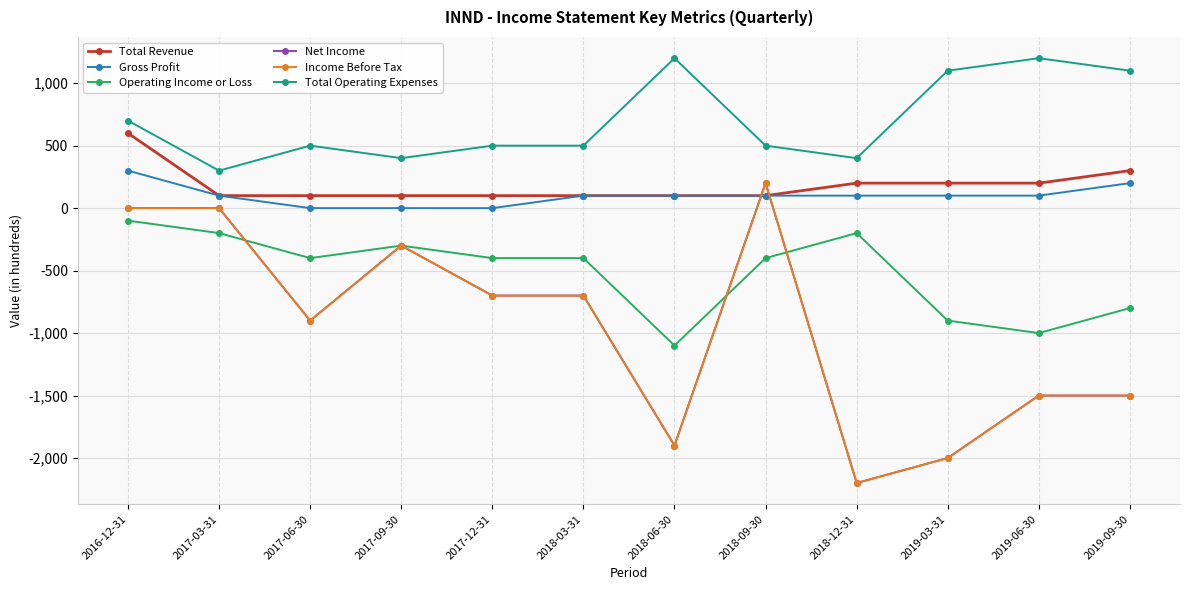

Reading left to right, list all the values displayed in this chart.

Total Revenue: 2016-12-31=600	2017-03-31=100	2017-06-30=100	2017-09-30=100	2017-12-31=100	2018-03-31=100	2018-06-30=100	2018-09-30=100	2018-12-31=200	2019-03-31=200	2019-06-30=200	2019-09-30=300
Gross Profit: 2016-12-31=300	2017-03-31=100	2017-06-30=0	2017-09-30=0	2017-12-31=0	2018-03-31=100	2018-06-30=100	2018-09-30=100	2018-12-31=100	2019-03-31=100	2019-06-30=100	2019-09-30=200
Operating Income or Loss: 2016-12-31=-100	2017-03-31=-200	2017-06-30=-400	2017-09-30=-300	2017-12-31=-400	2018-03-31=-400	2018-06-30=-1100	2018-09-30=-400	2018-12-31=-200	2019-03-31=-900	2019-06-30=-1000	2019-09-30=-800
Net Income: 2016-12-31=0	2017-03-31=0	2017-06-30=-900	2017-09-30=-300	2017-12-31=-700	2018-03-31=-700	2018-06-30=-1900	2018-09-30=200	2018-12-31=-2200	2019-03-31=-2000	2019-06-30=-1500	2019-09-30=-1500
Income Before Tax: 2016-12-31=0	2017-03-31=0	2017-06-30=-900	2017-09-30=-300	2017-12-31=-700	2018-03-31=-700	2018-06-30=-1900	2018-09-30=200	2018-12-31=-2200	2019-03-31=-2000	2019-06-30=-1500	2019-09-30=-1500
Total Operating Expenses: 2016-12-31=700	2017-03-31=300	2017-06-30=500	2017-09-30=400	2017-12-31=500	2018-03-31=500	2018-06-30=1200	2018-09-30=500	2018-12-31=400	2019-03-31=1100	2019-06-30=1200	2019-09-30=1100